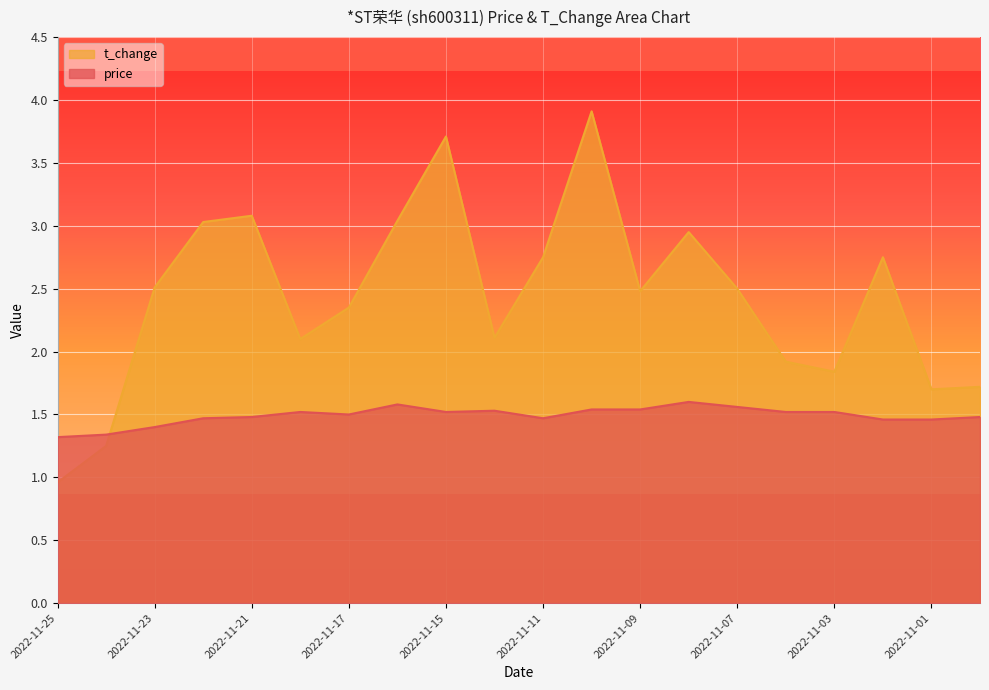

At which category does the chart reach its minimum across all series?

2022-11-25